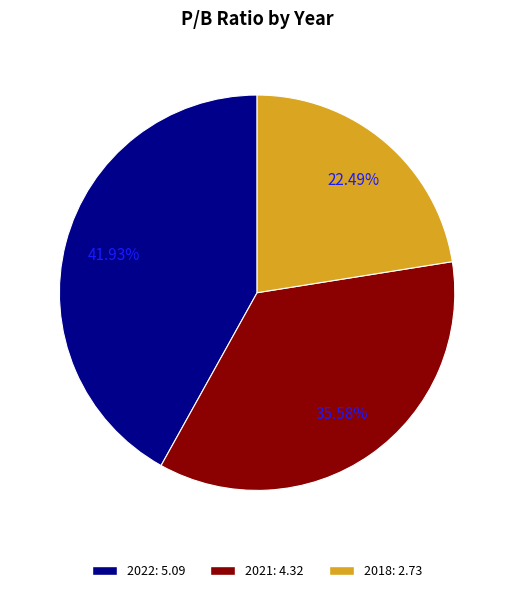

Which has a higher value, 2021 or 2018?

2021